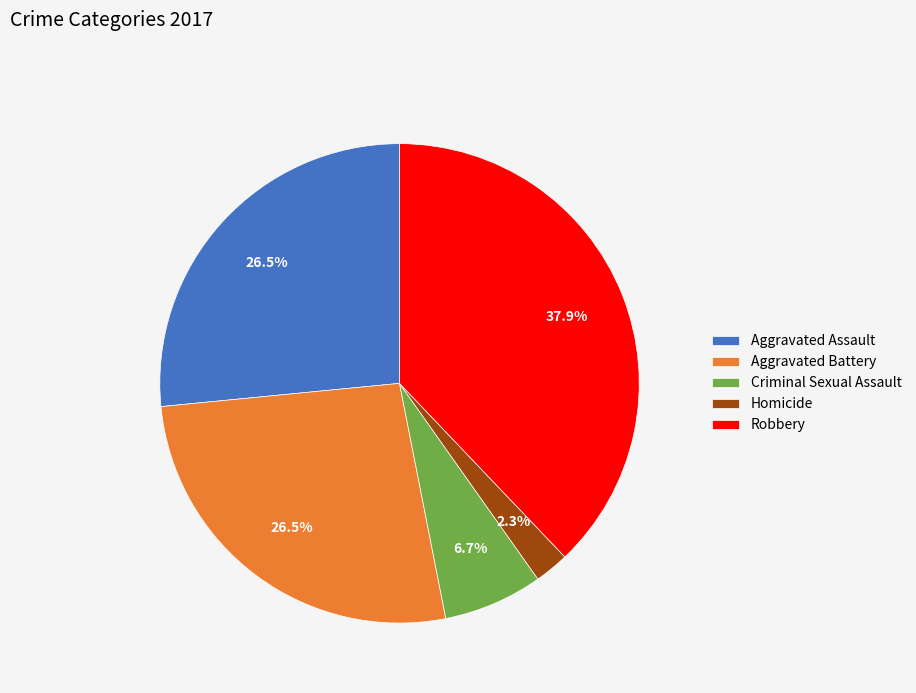

Approximately how many times larger is the value at Robbery compared to Criminal Sexual Assault?

5.7